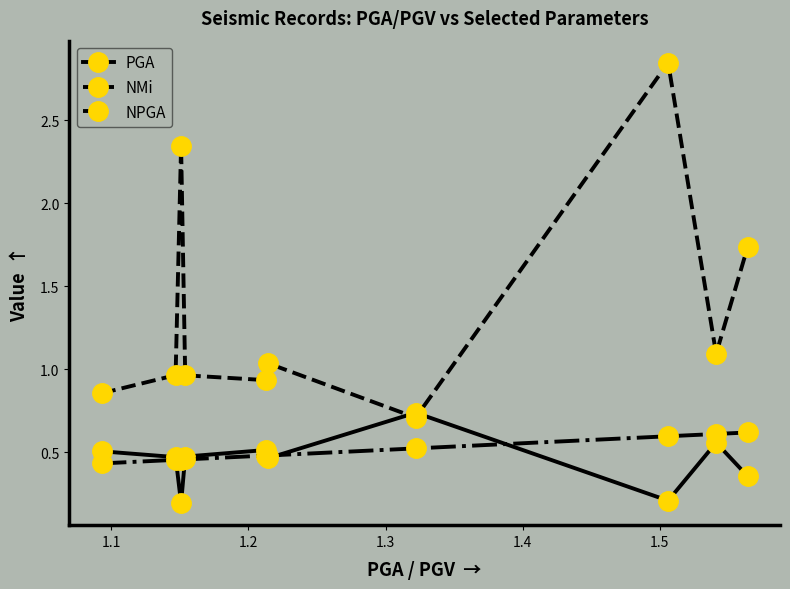

True or false: PGA has more than 0 interior local peaks.

True